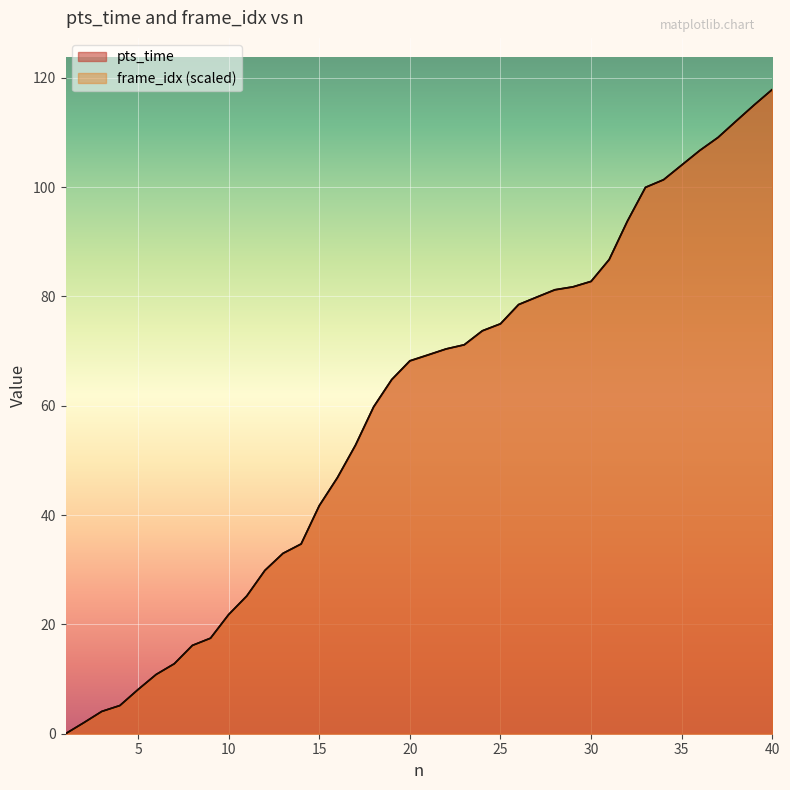

True or false: frame_idx has more than 2 points higher than both neighbors.

False